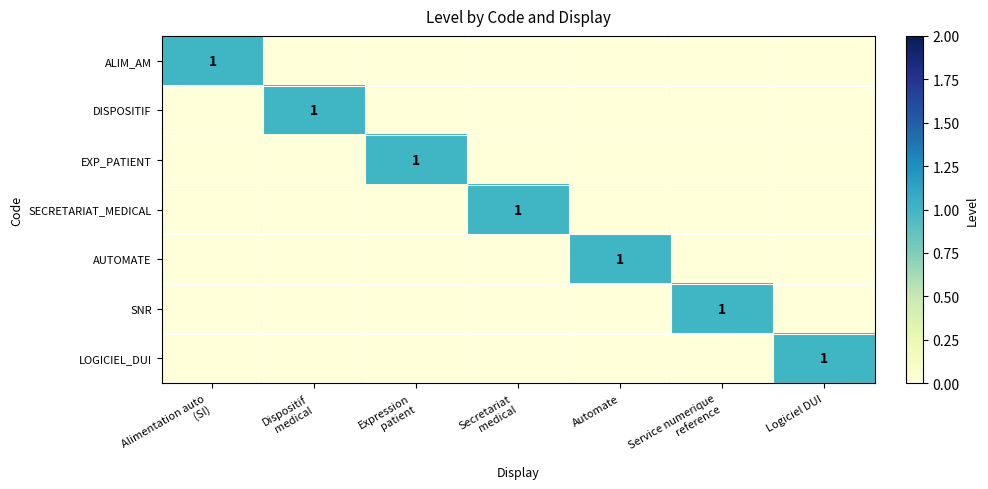

Is the value of SECRETARIAT_MEDICAL at Logiciel DUI greater than the value of SNR at Service numerique reference?

No